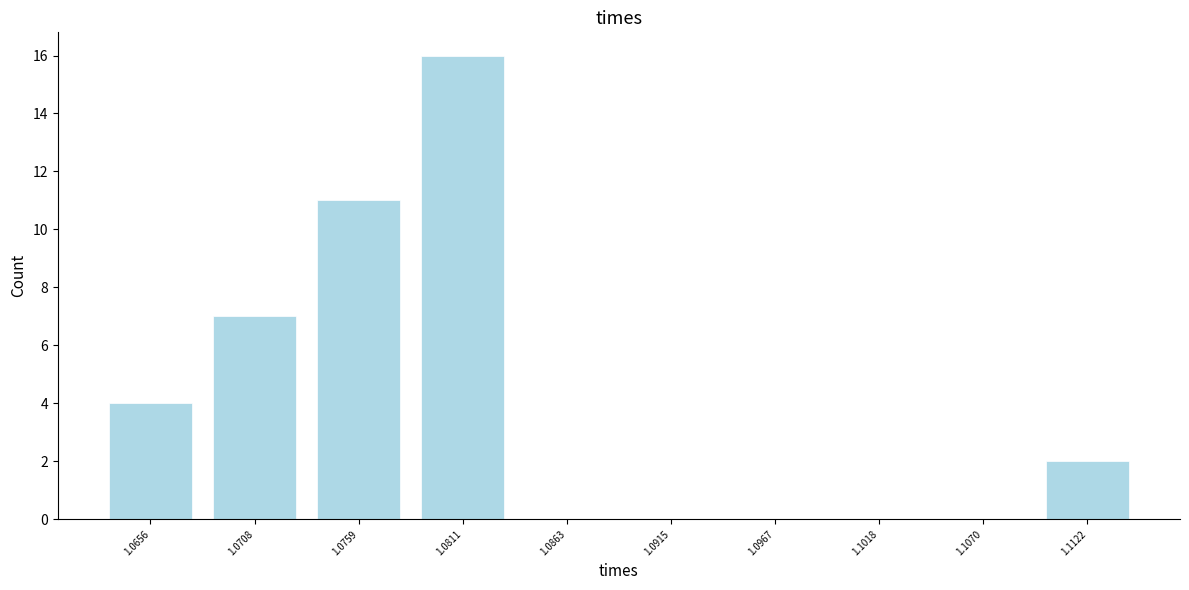

Which range on the x-axis has the tallest bar?

1.079 to 1.084